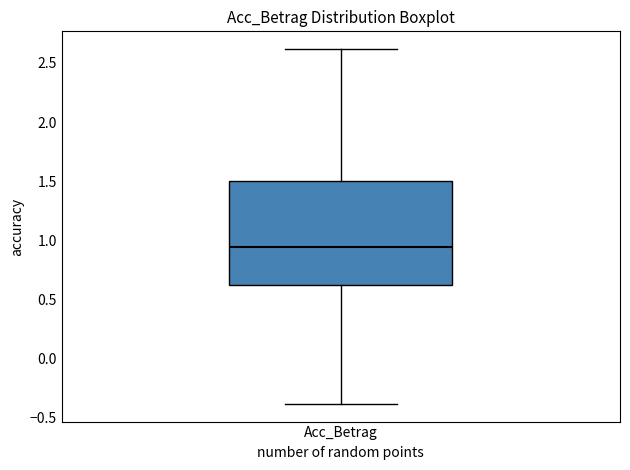

Where does the median line of the box for Acc_Betrag sit on the y-axis? The values are not printed on the chart, so give them approximately, as read against the axis.

0.95